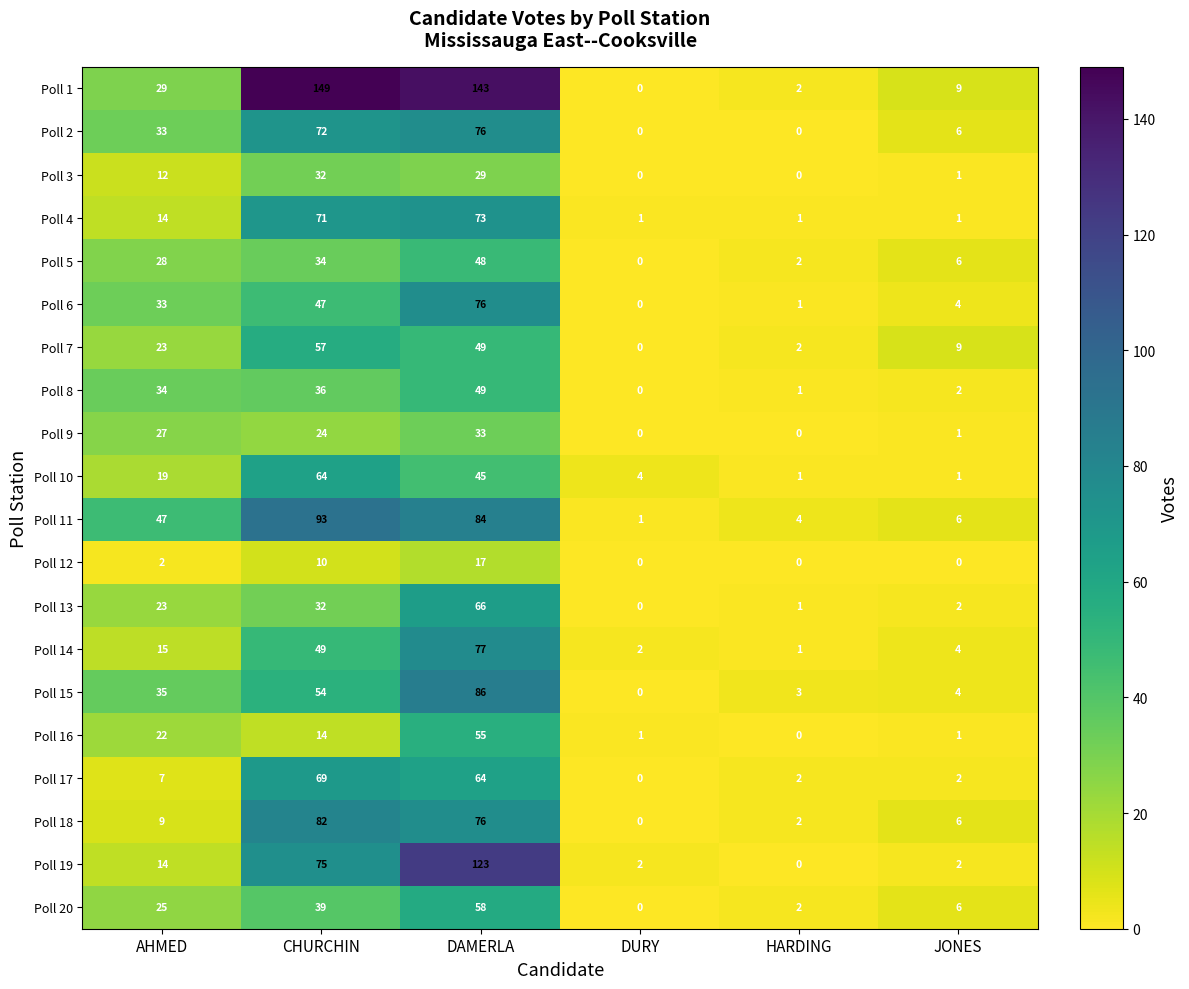

Which series changed the most between DAMERLA and HARDING?

Poll 1